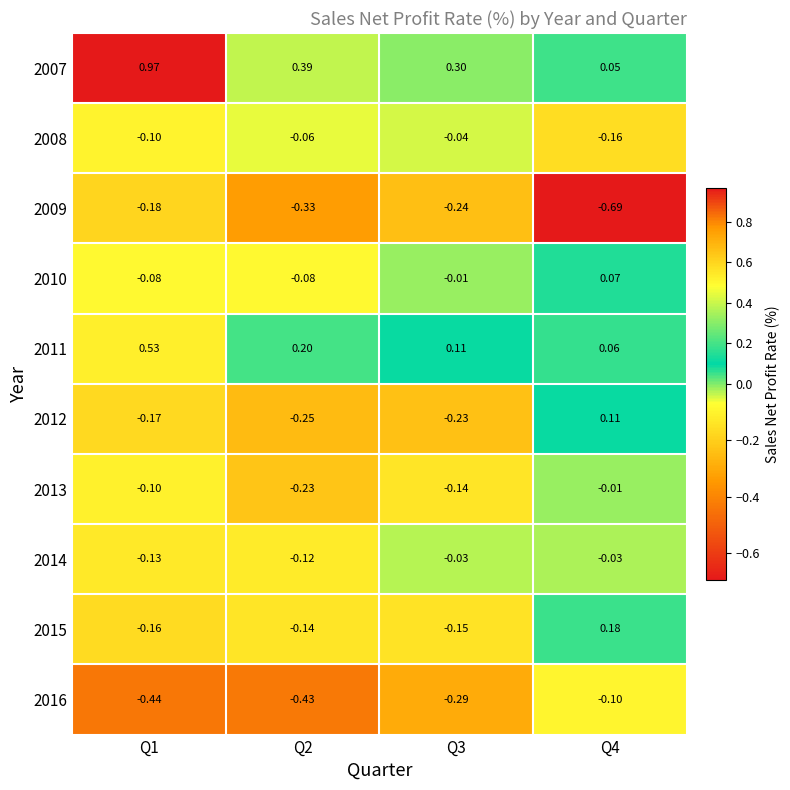

Is the value of 2007 at Q3 greater than the value of 2010 at Q4?

Yes